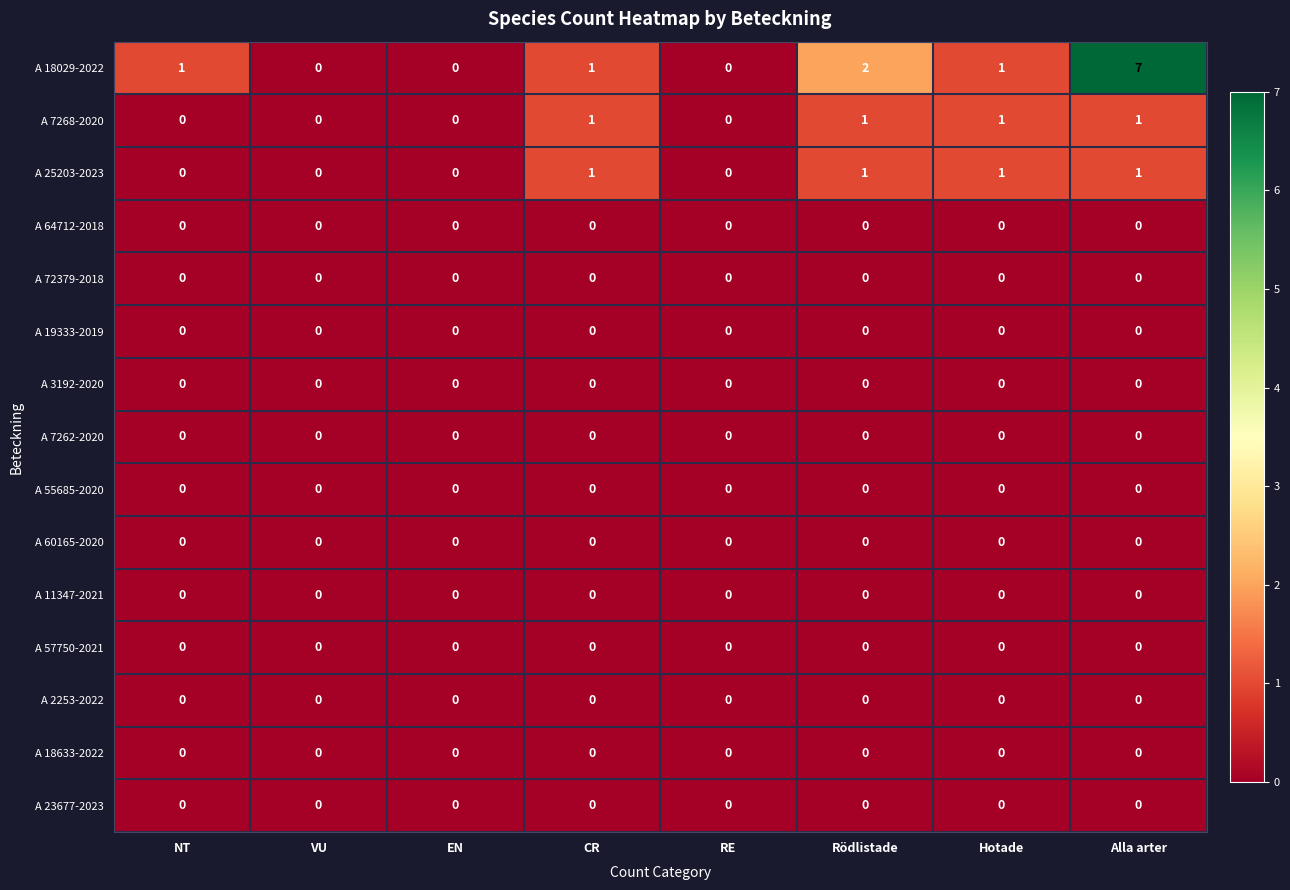

Which series has the largest total across all categories?

A 18029-2022